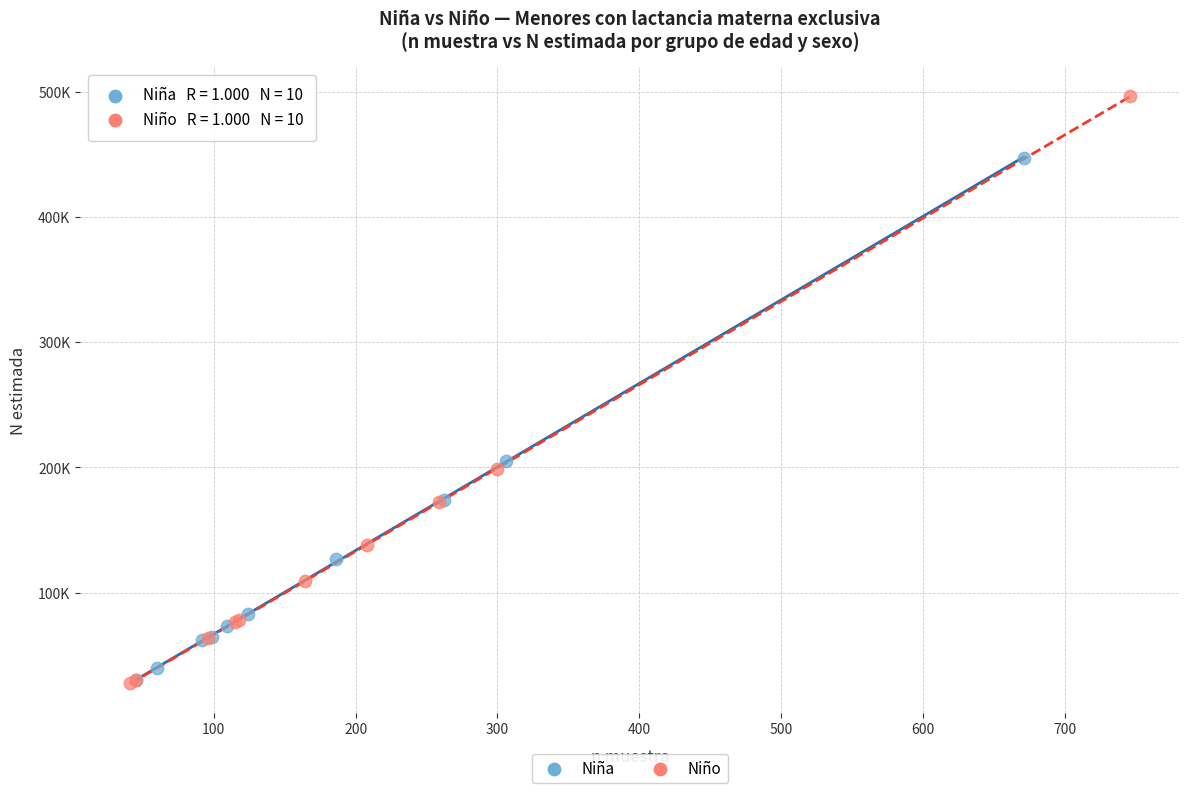

What are all the series names shown in the legend?

Niña, Niño